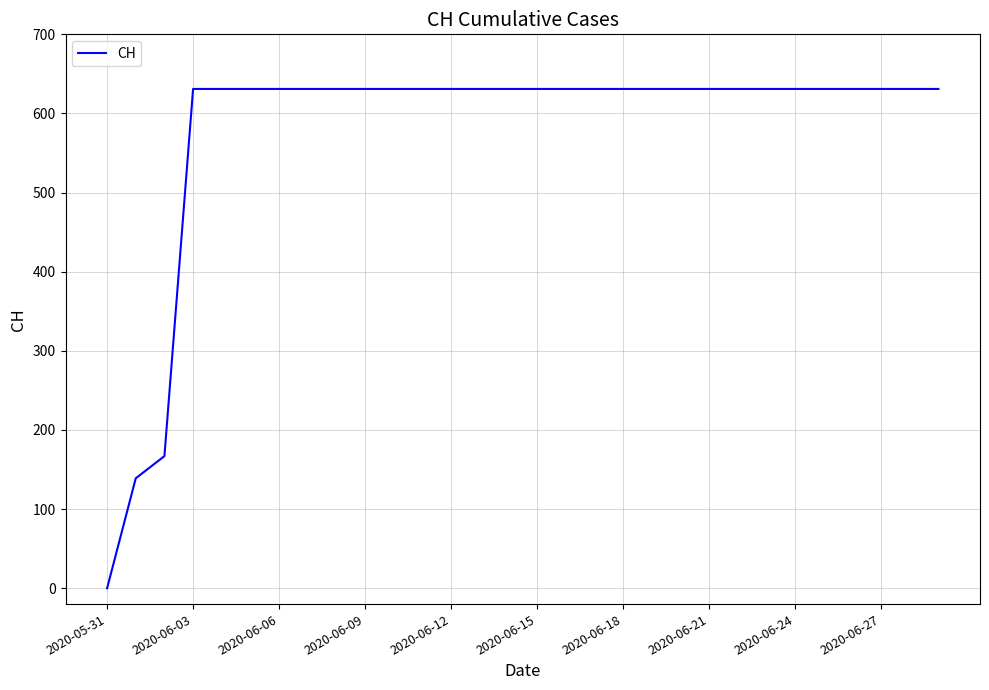

What is the difference between the maximum and minimum values?

631